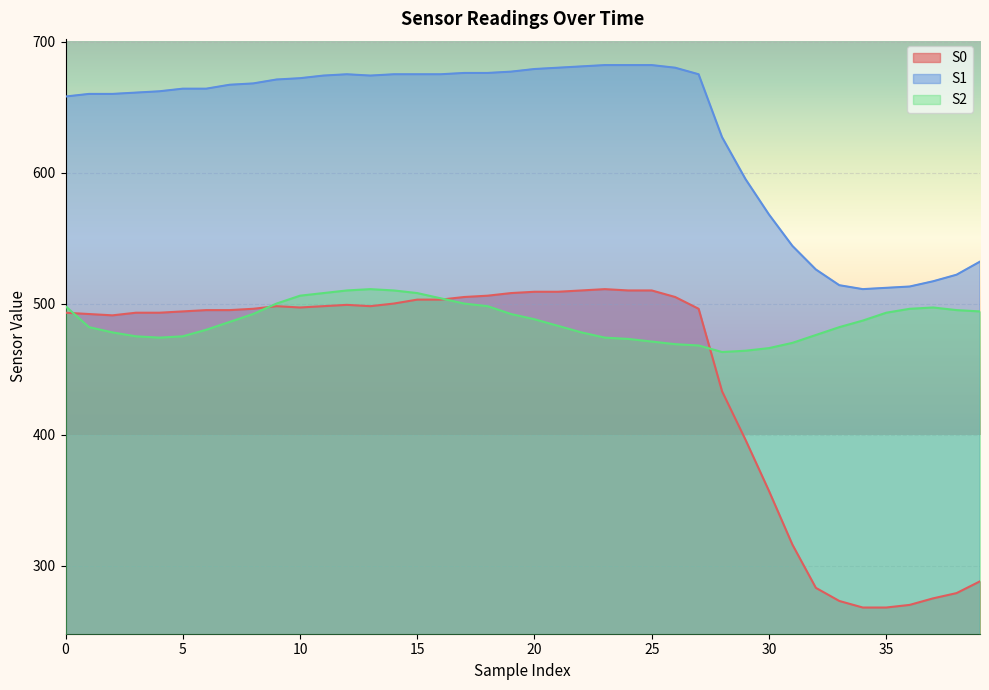

Where is the first local maximum for S1?

12